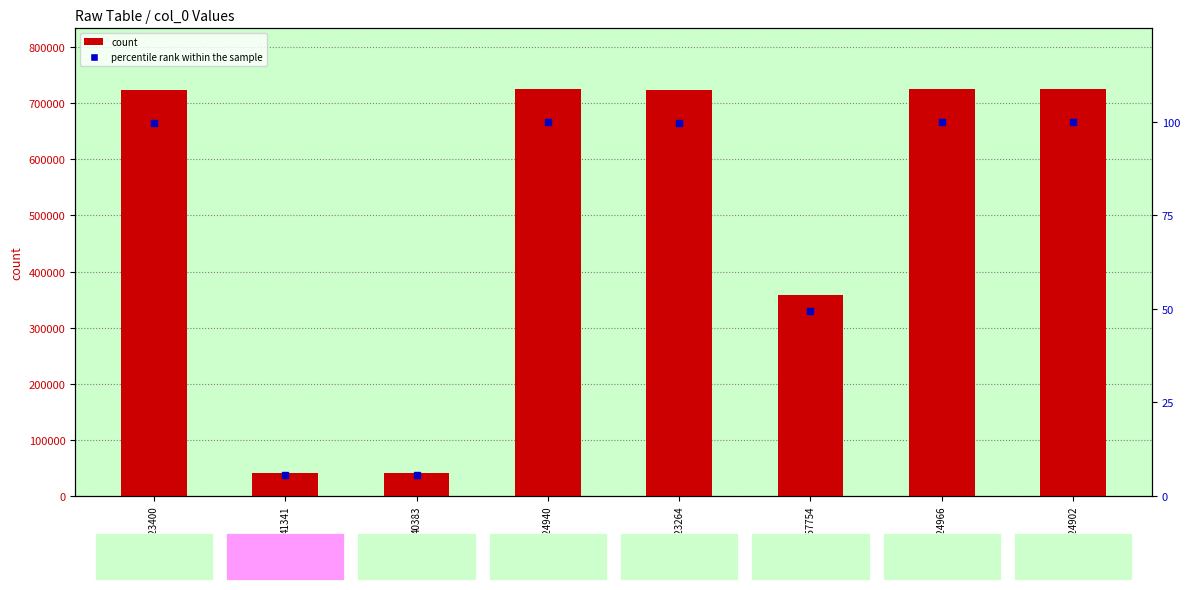

Rank the series by their maximum value, from lowest to highest.

percentile rank within the sample, count